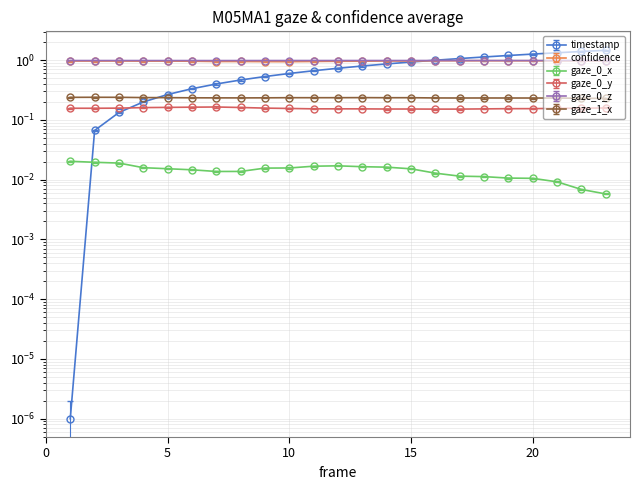

How many lines are shown in the chart?

6